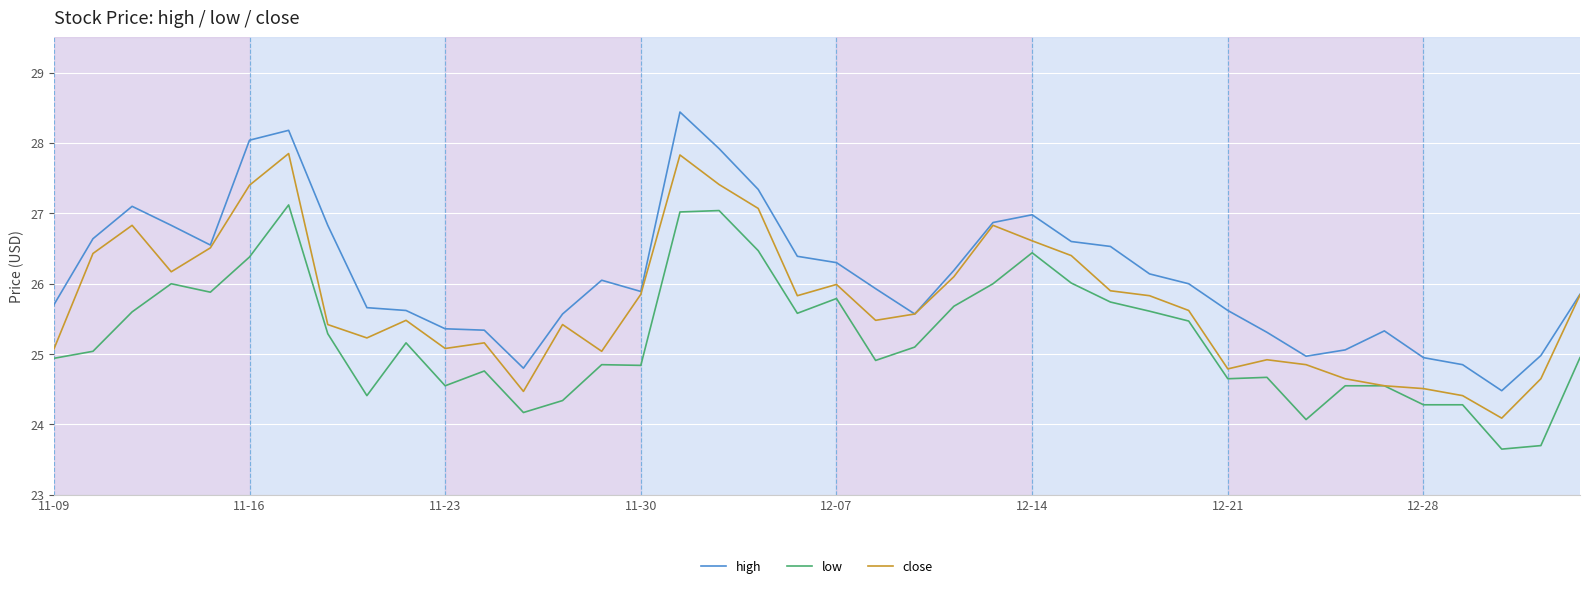

What is the highest value of the low series?

27.1